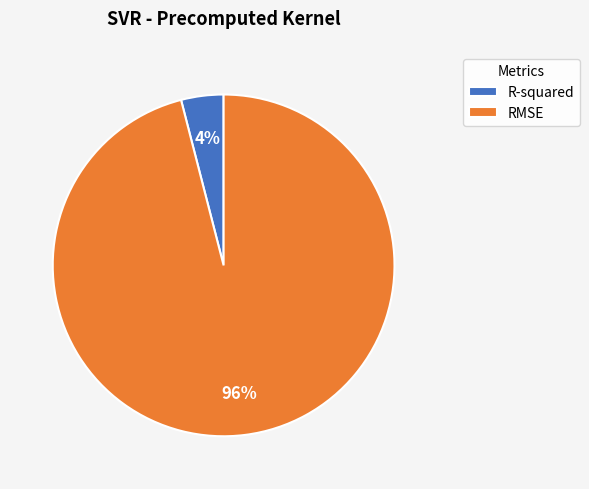

Rank the categories by value from highest to lowest.

RMSE, R-squared